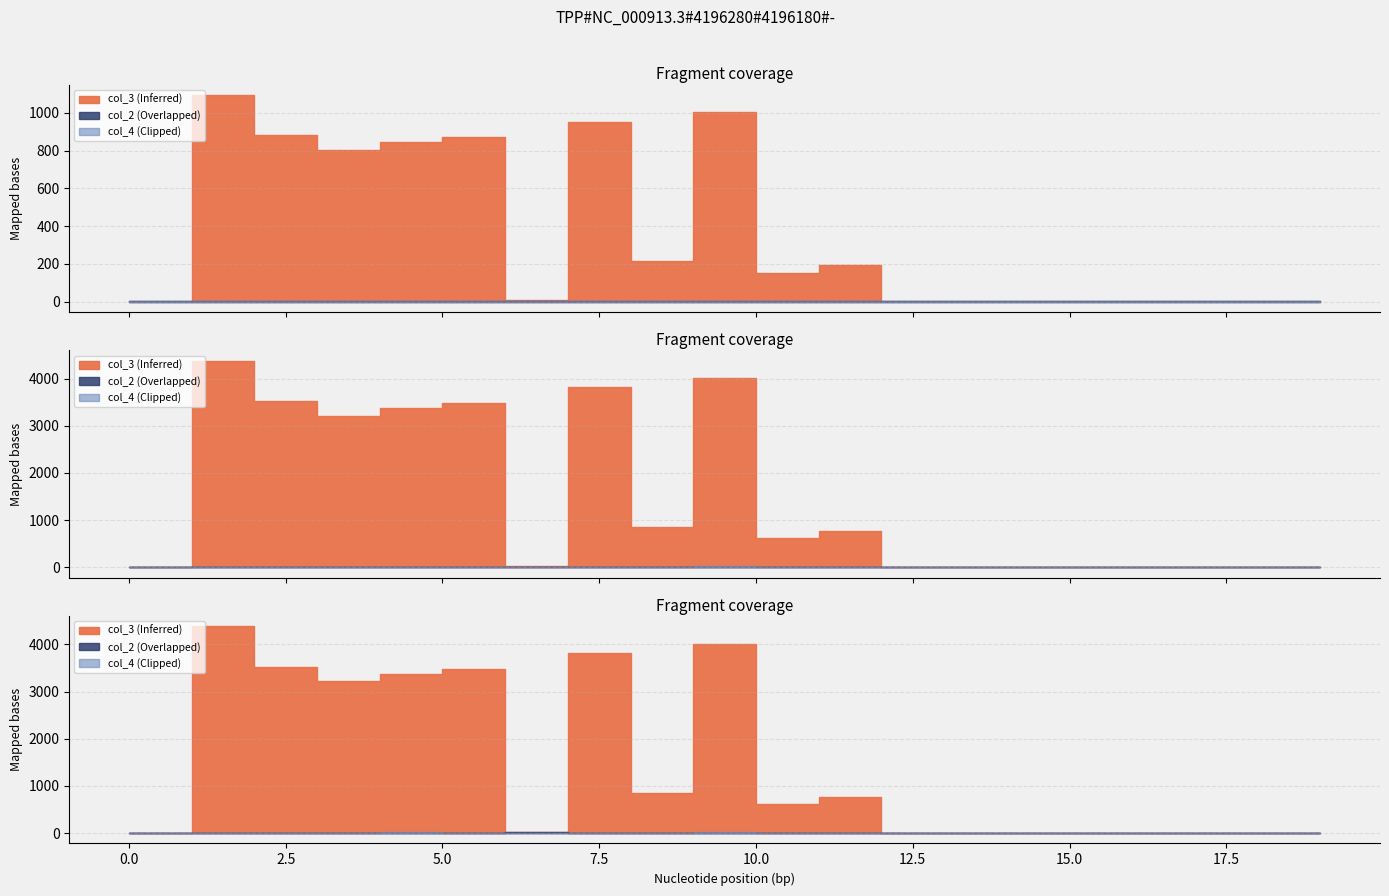

Reading left to right, transcribe all the data shown in this chart.

col_3: 0=2	1=1095	2=880	3=804	4=845	5=871	6=7	7=953	8=213	9=1004	10=154	11=194	12=1	13=1	14=1	15=1	16=1	17=1	18=1	19=1
col_2: 0=1	1=1	2=1	3=1	4=1	5=1	6=4	7=1	8=2	9=1	10=2	11=3	12=1	13=1	14=1	15=1	16=1	17=1	18=1	19=1
col_4: 0=2	1=1	2=1	3=1	4=4	5=2	6=1	7=3	8=1	9=5	10=1	11=1	12=1	13=1	14=1	15=1	16=1	17=1	18=1	19=1